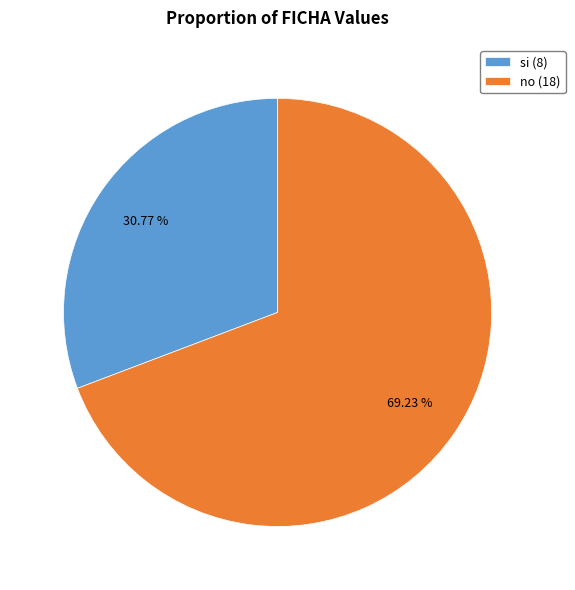

To the nearest percent, what is the difference between the no and si slice percentages?

38%